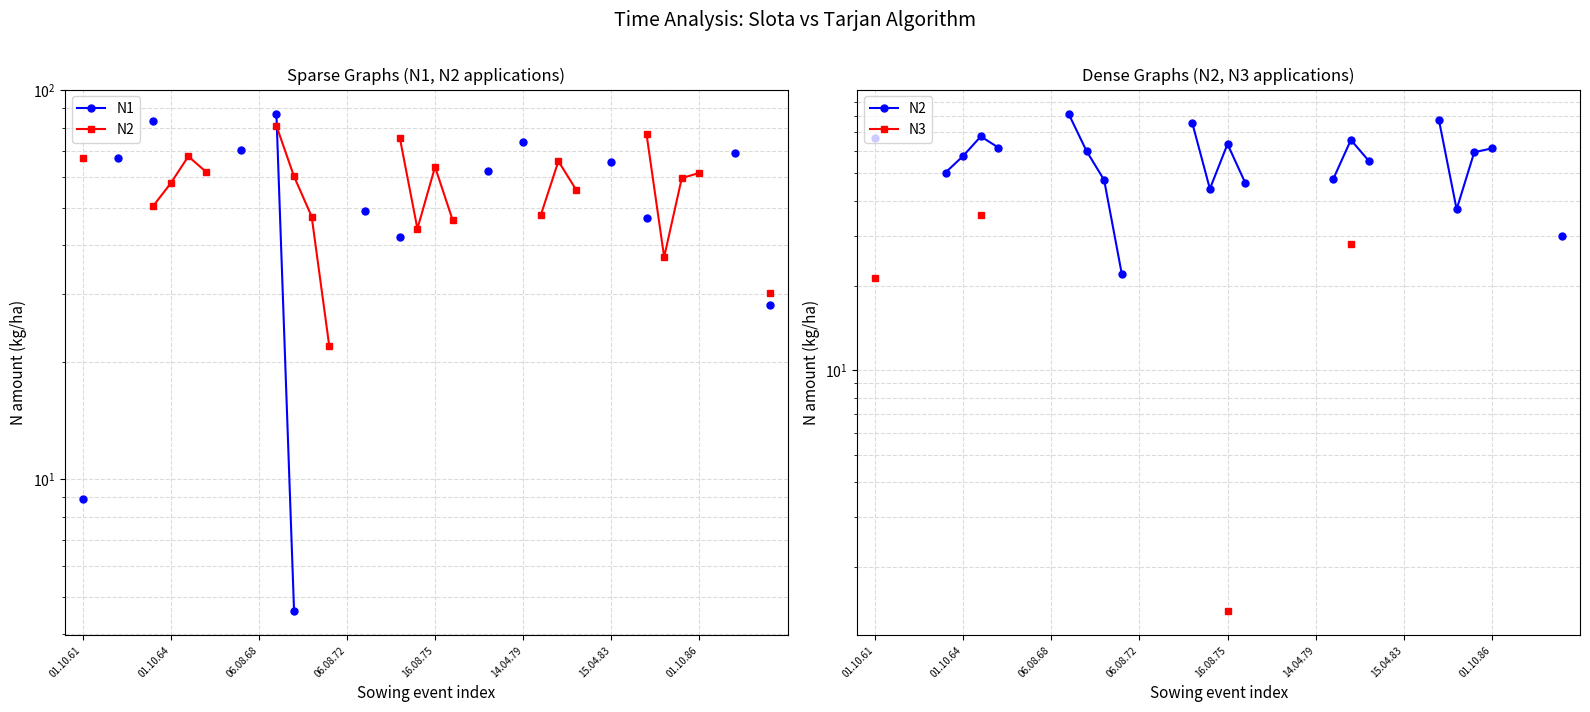

What is the spread (max minus min) of values at 11?

5.7